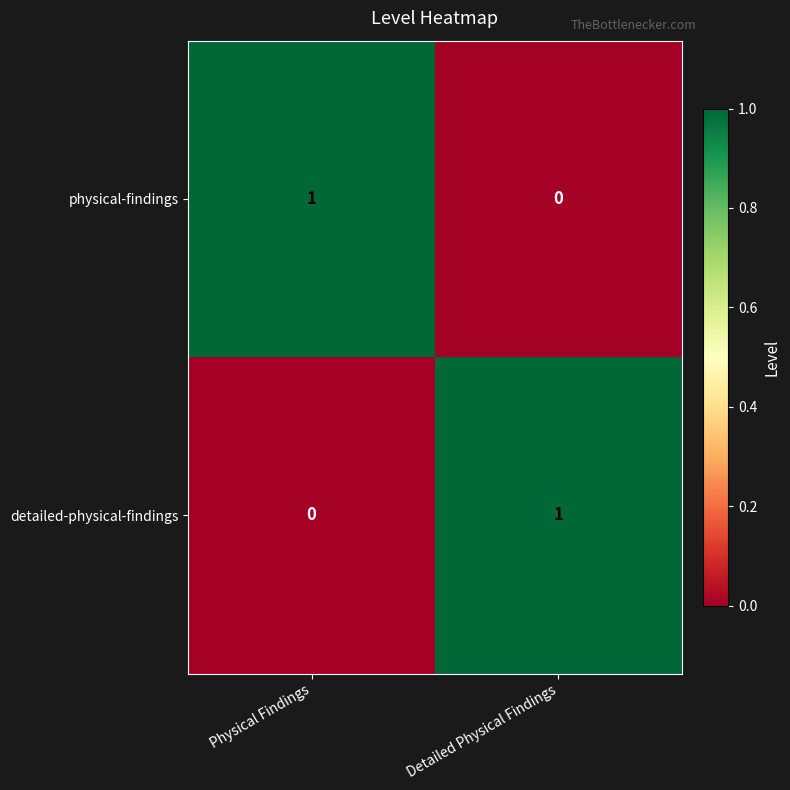

At which label is physical-findings closest to 0?

Detailed Physical Findings